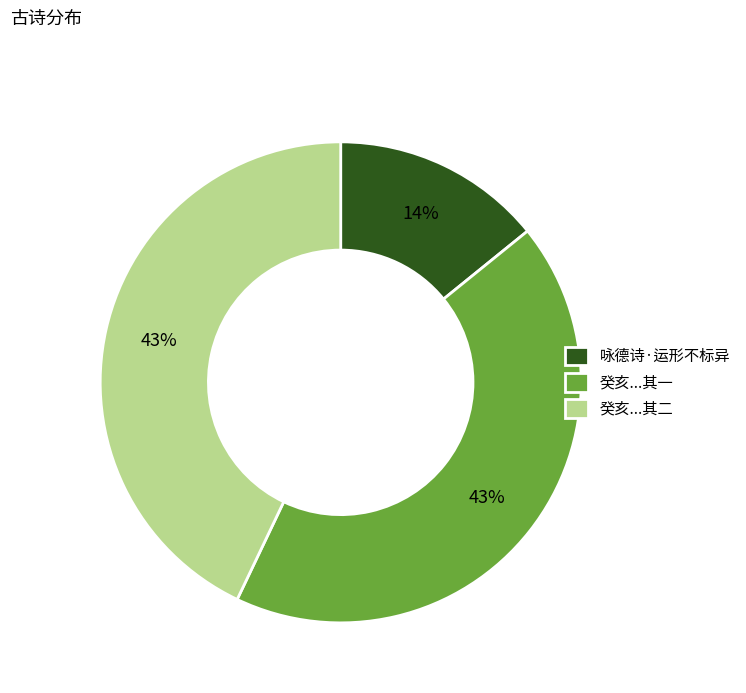

To the nearest percent, what portion does 咏德诗·运形不标异 represent?

14%